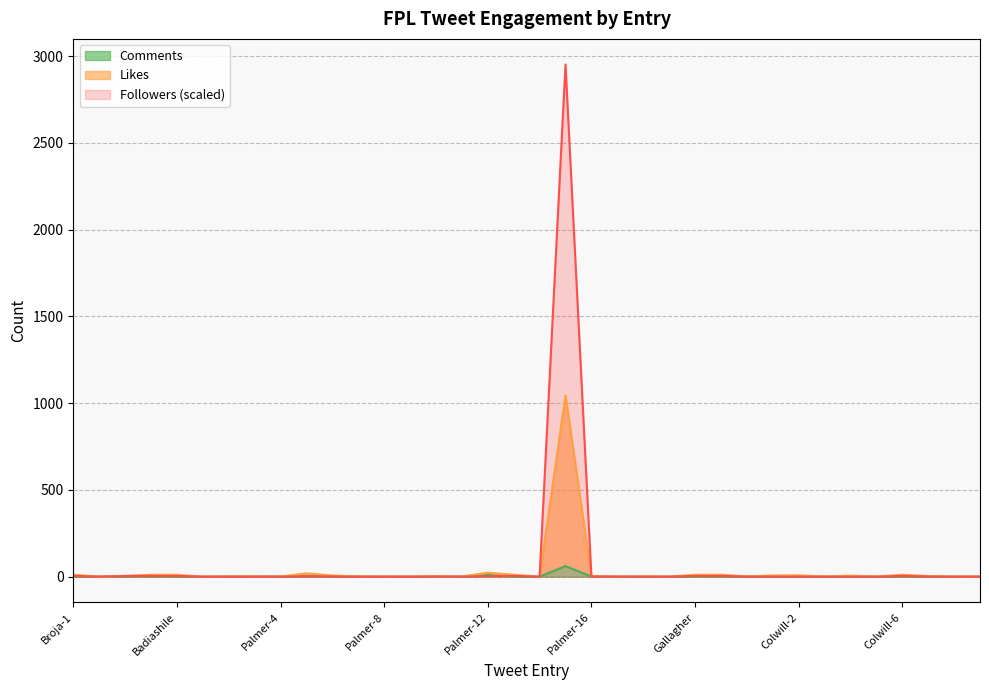

The Comments series shows 0.0 at Colwill-9. True or false?

True